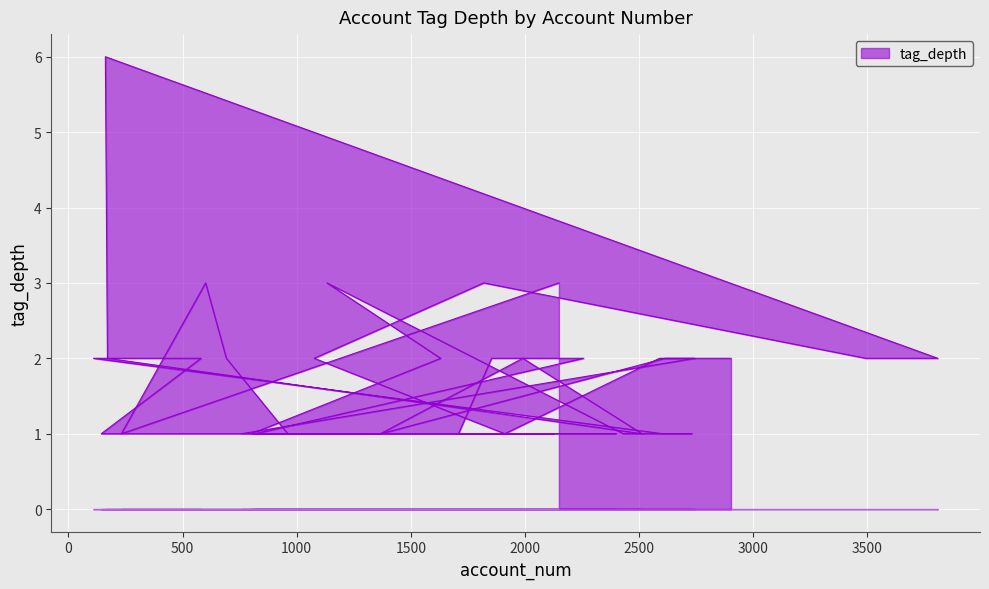

Reading left to right, transcribe all the data shown in this chart.

2149=3	232=1	601=3	692=2	961=1	1002=1	1112=1	1264=1	2130=1	1709=1	1854=2	2257=2	819=1	2399=1	144=1	581=2	110=2	2603=1	2731=1	2431=1	1133=3	1631=2	802=1	1369=1	2614=2	2744=2	759=1	795=1	1367=1	1991=2	2513=1	171=2	162=6	3809=2	3494=2	1820=3	1077=2	1912=1	2590=2	2903=2